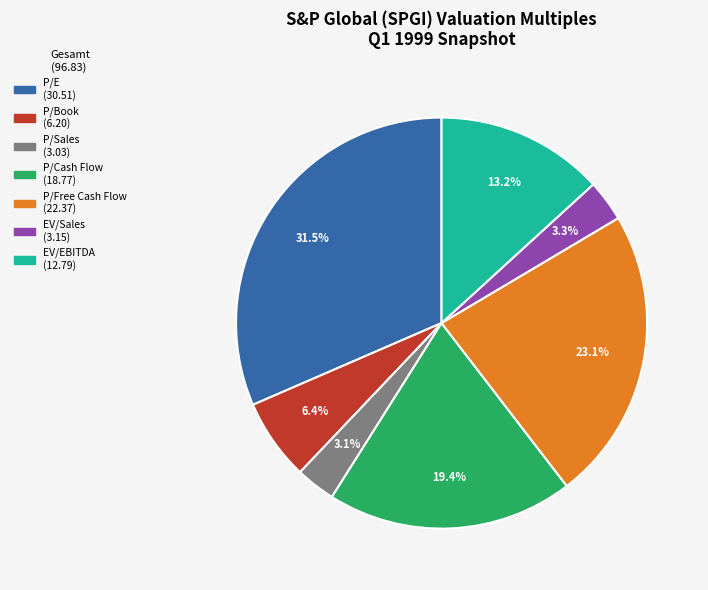

To the nearest percent, what portion does P/Free Cash Flow represent?

23%